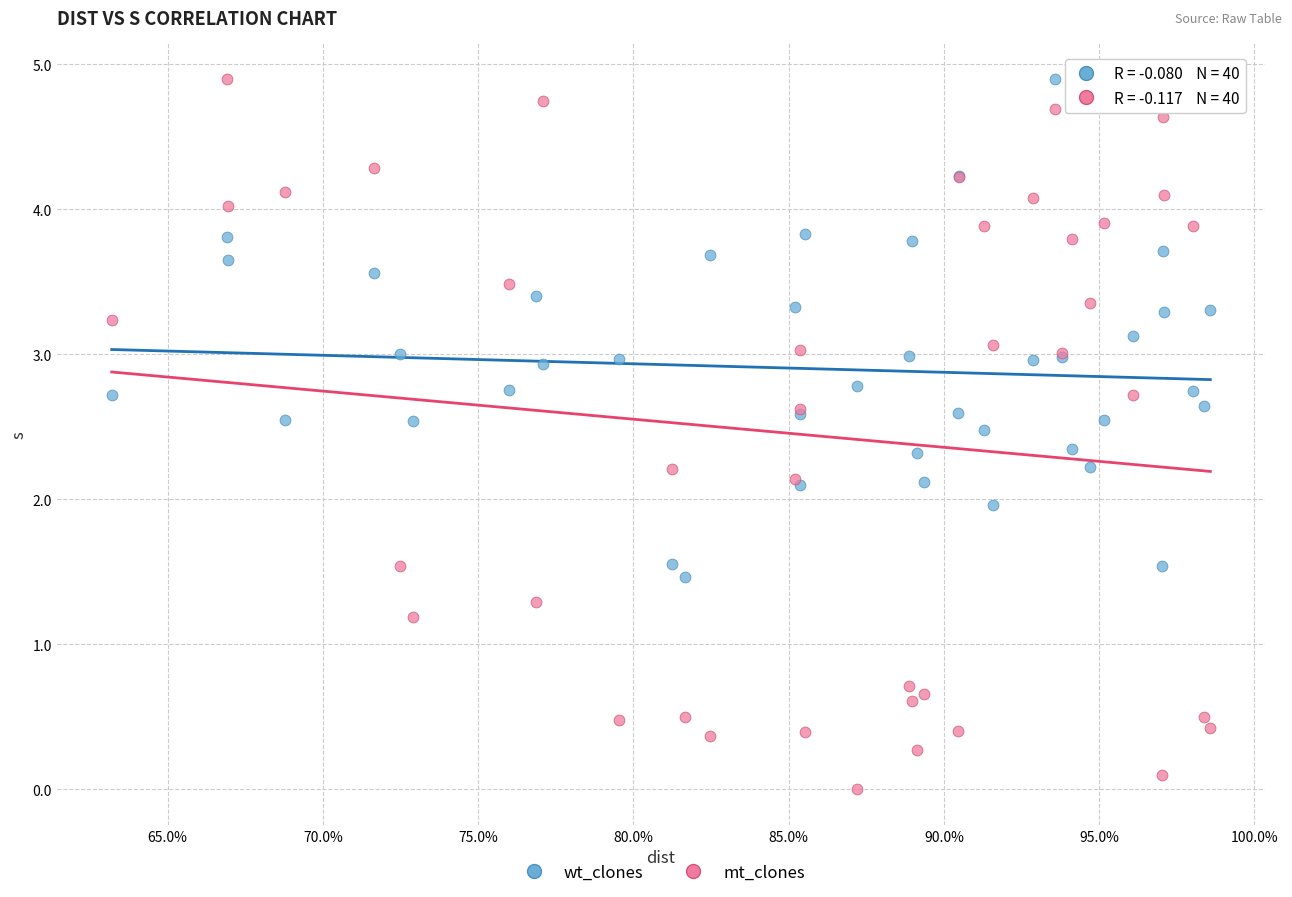

Which series reaches the minimum Y coordinate?

mt_clones